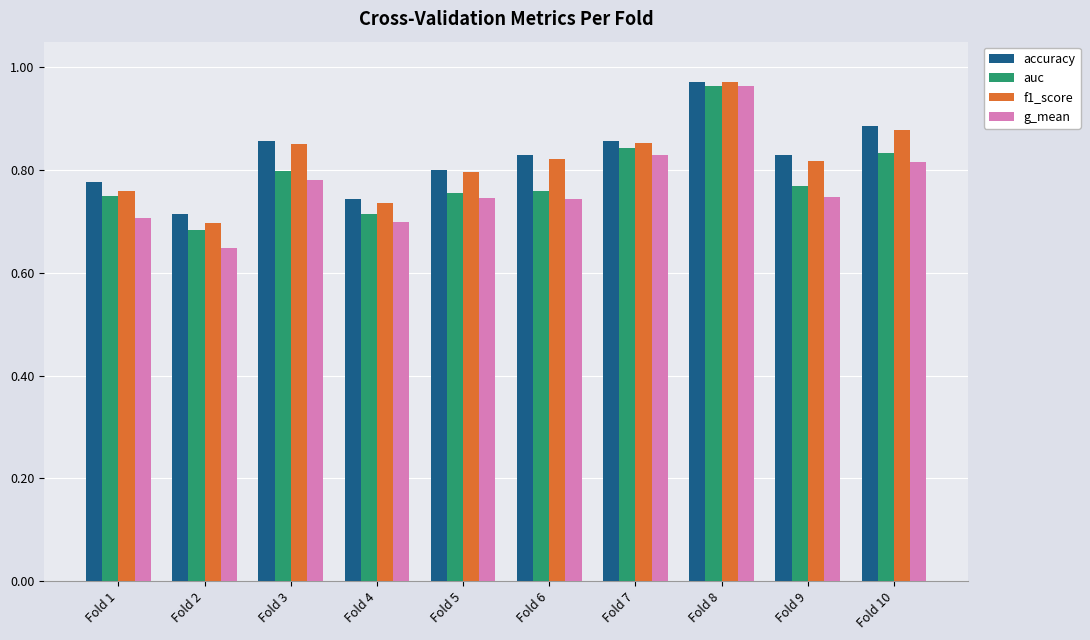

What is the total value across all series at Fold 8?

3.9